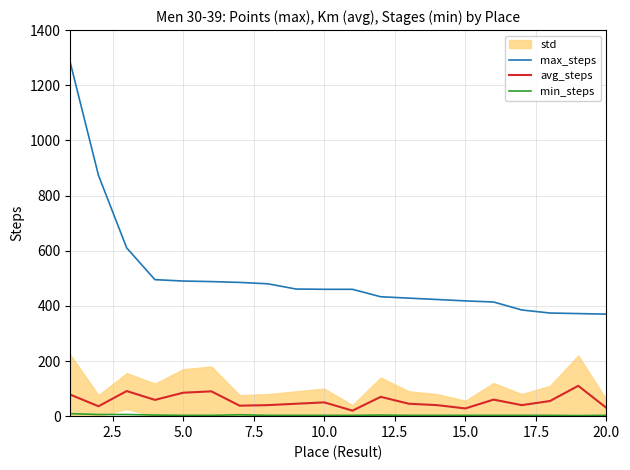

What is the smallest value displayed?

2